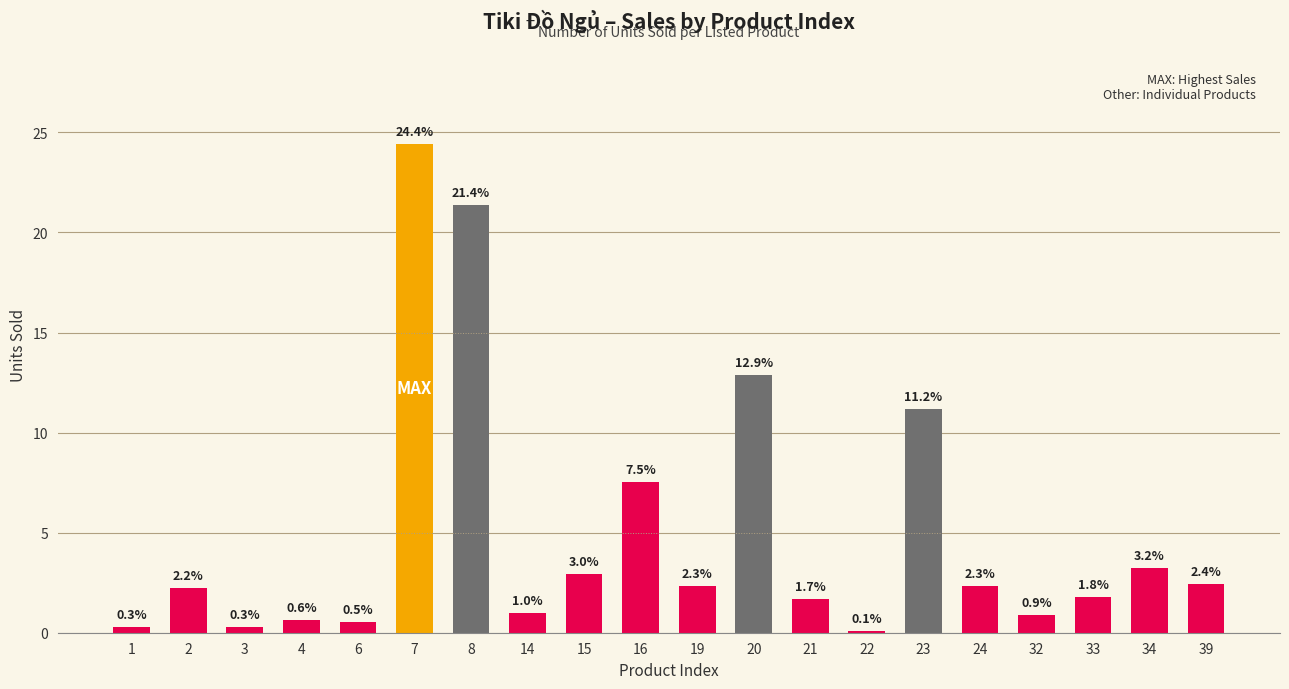

Does the chart contain any negative values?

No